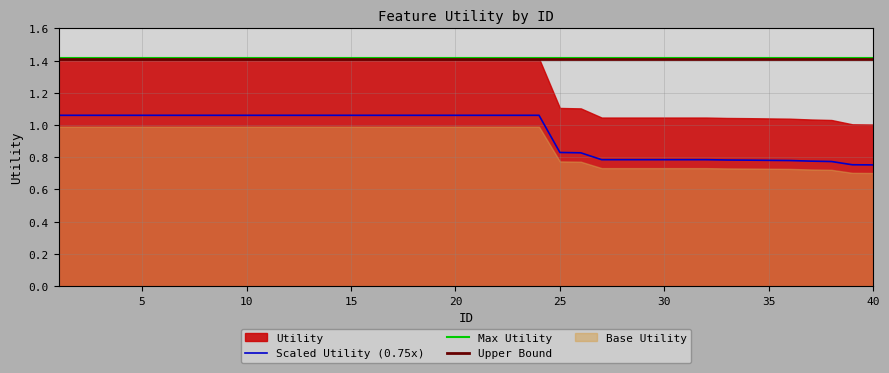

What is the average value?

1.0